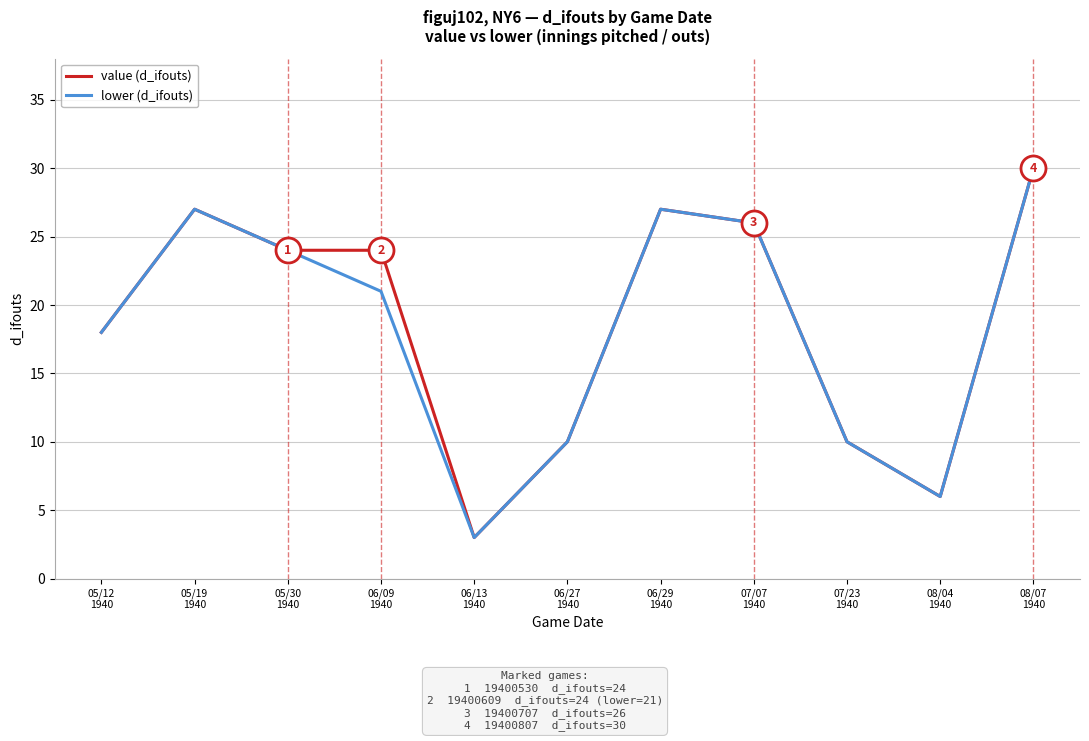

What is the minimum value shown in the chart?

3